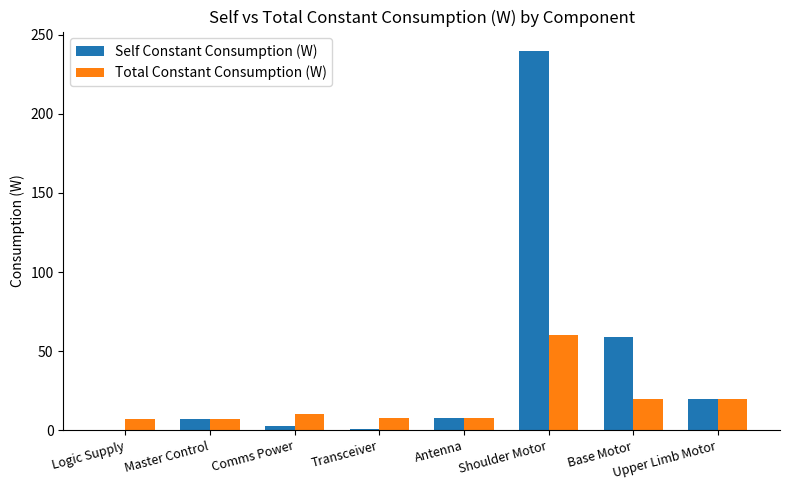

Which category has the highest value in the Self Constant Consumption (W) series?

Shoulder Motor